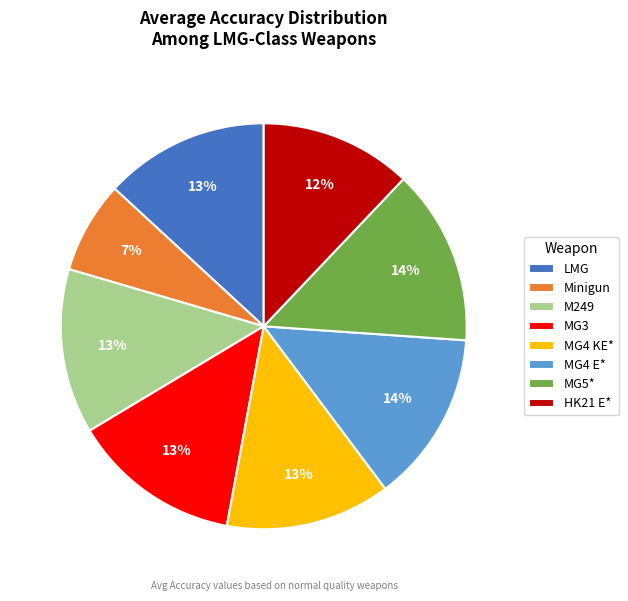

What is the smallest slice in the pie chart?

Minigun